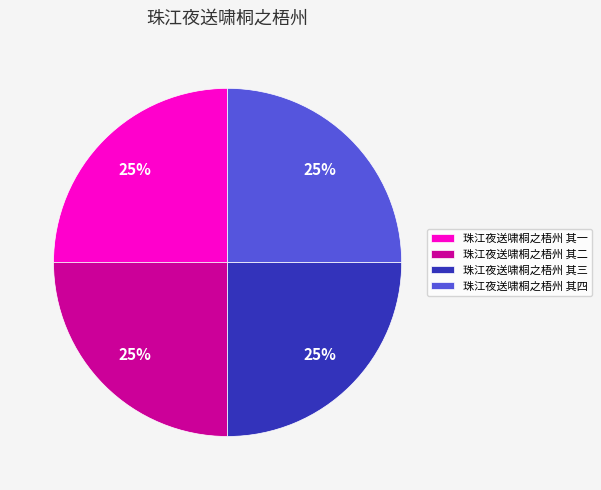

To the nearest percent, what is the average slice percentage?

25%